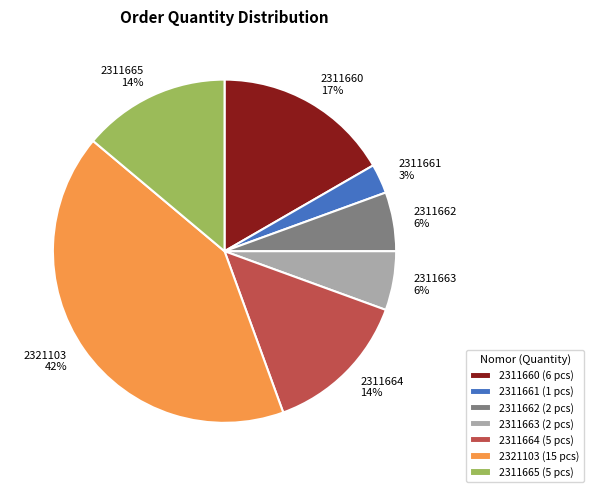

How many segments does this pie chart have?

7